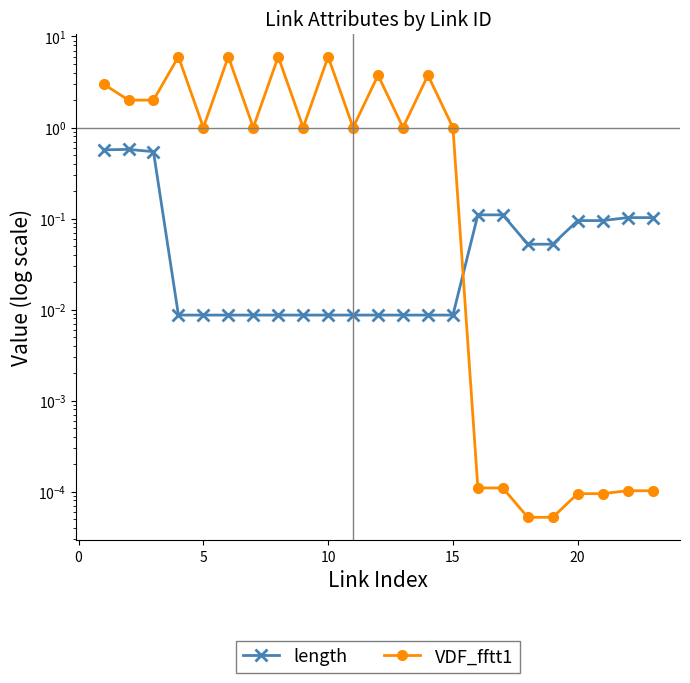

Is it true that VDF_fftt1 equals 6.6 at 11?

False